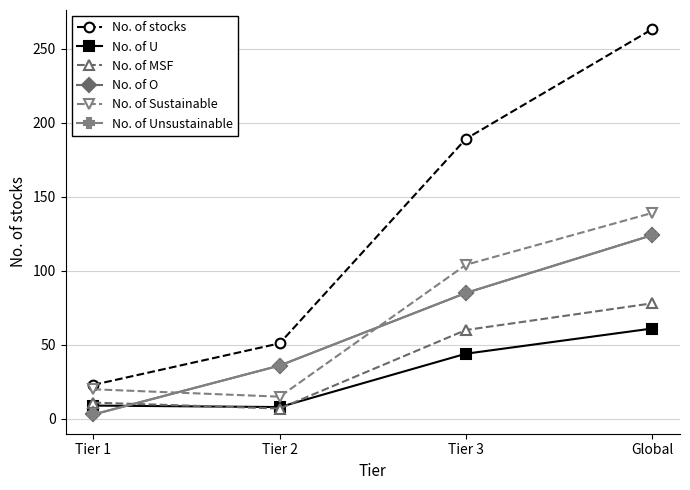

At which label is No. of stocks closest to 143?

Tier 3